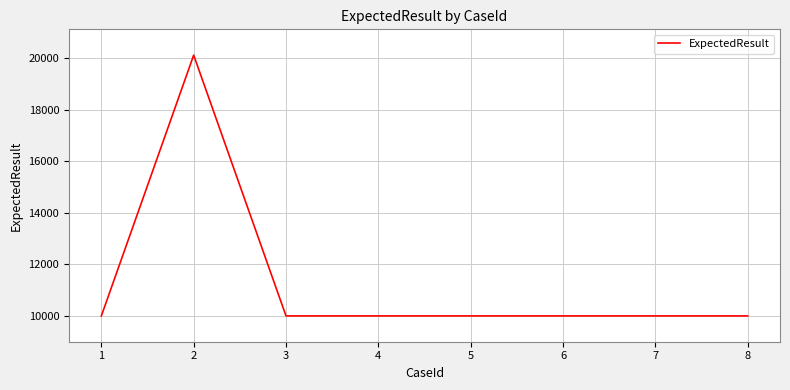

What is the change in value from 2 to 6?

-10109